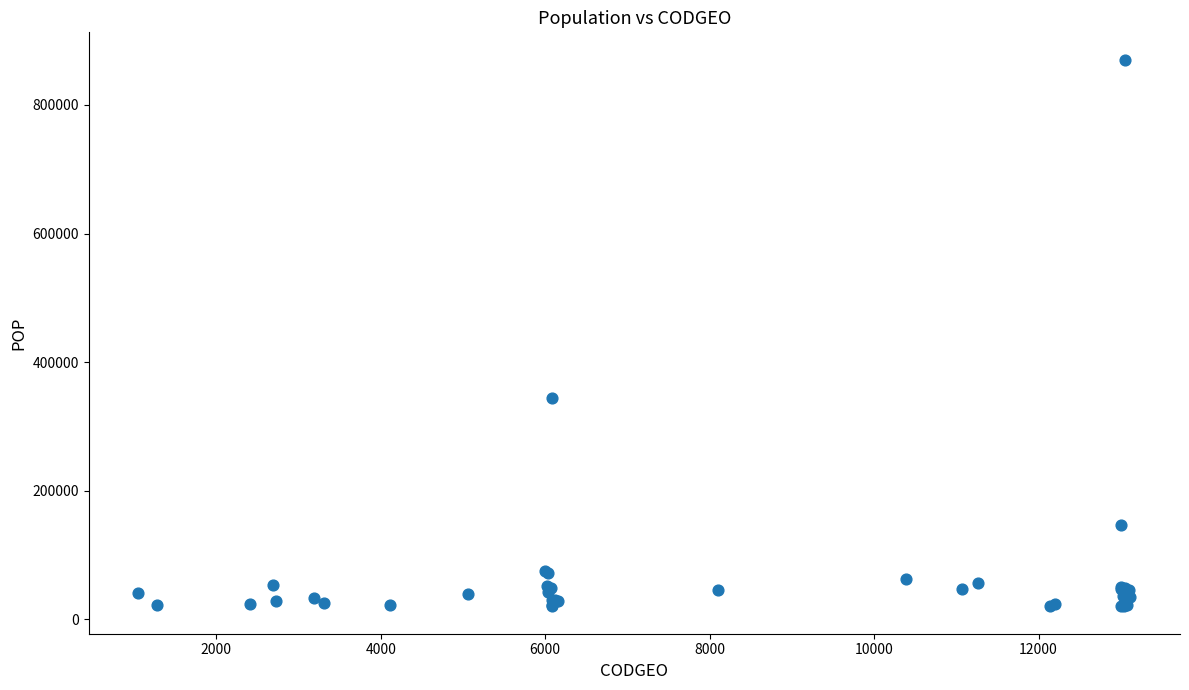

What Y value in the scatter plot is closest to 445250?

343477